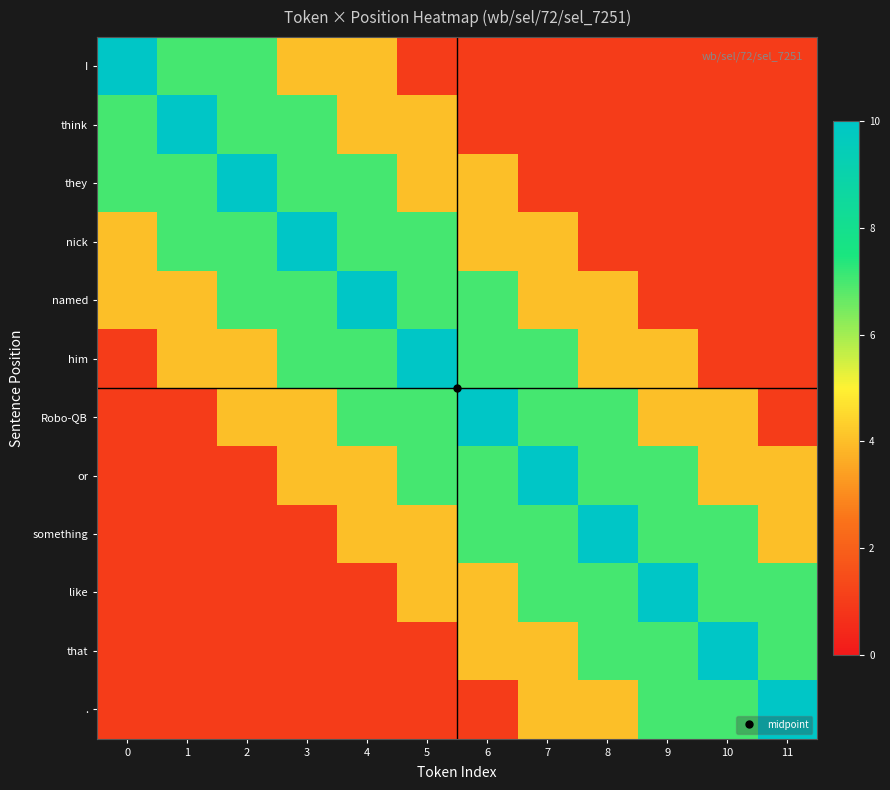

At how many categories does at least one series exceed 3?

12